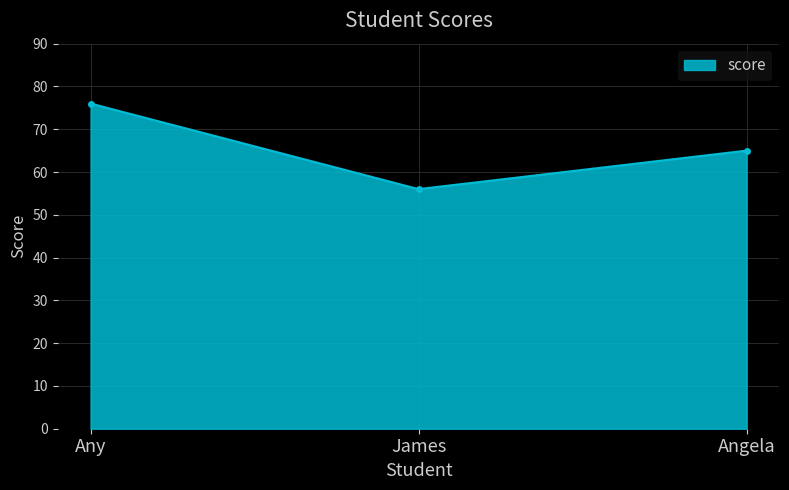

Is it true that the value at Any is 26?

False